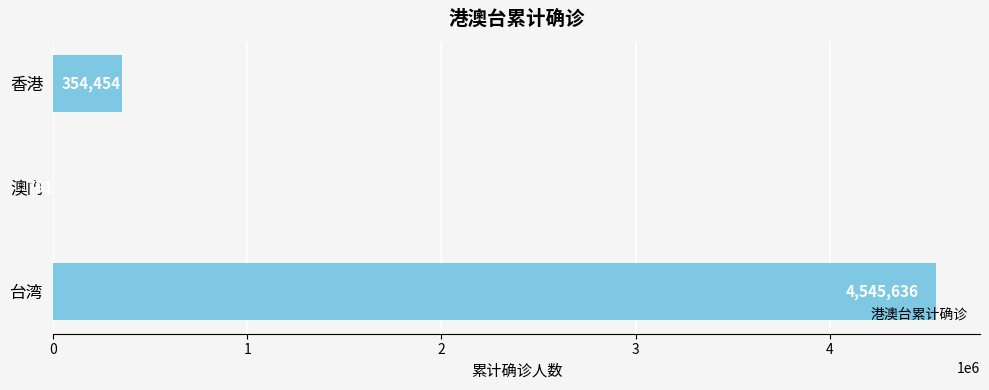

How many series are shown in this chart?

1